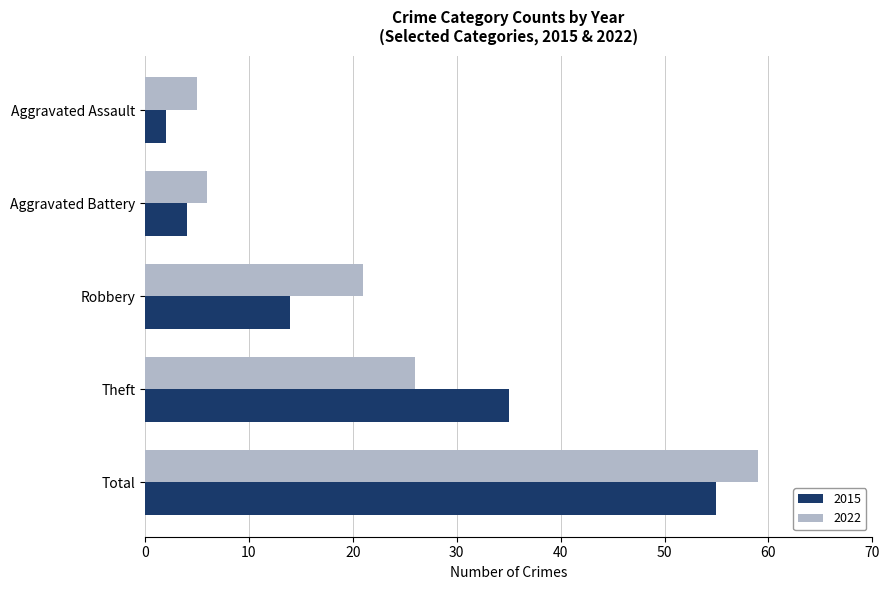

Where is 2015 nearest to the value 28?

Theft